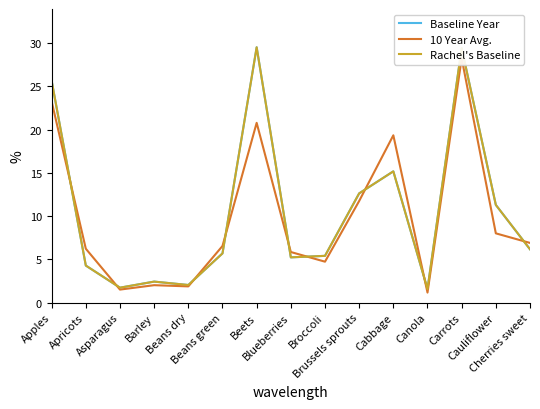

How many values in the Rachel's Baseline series are below 5?

5